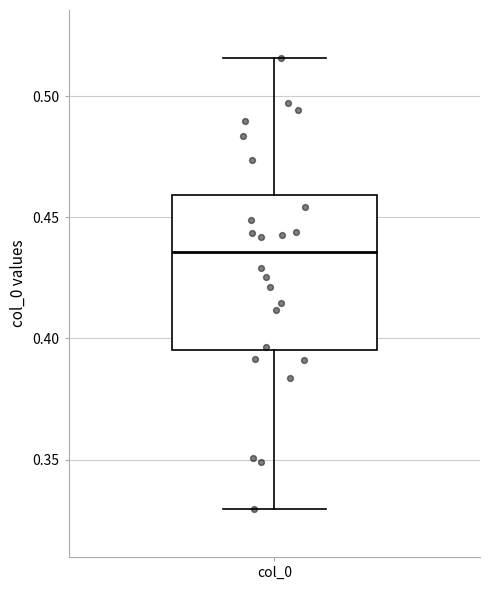

Transcribe this box plot: give where the median line is, the range the box spans, and where the two whiskers end, as read against the y-axis. The values are not printed on the chart, so give them approximately, as read against the axis.

median 0.435, box 0.395 to 0.460, whiskers 0.330 to 0.515